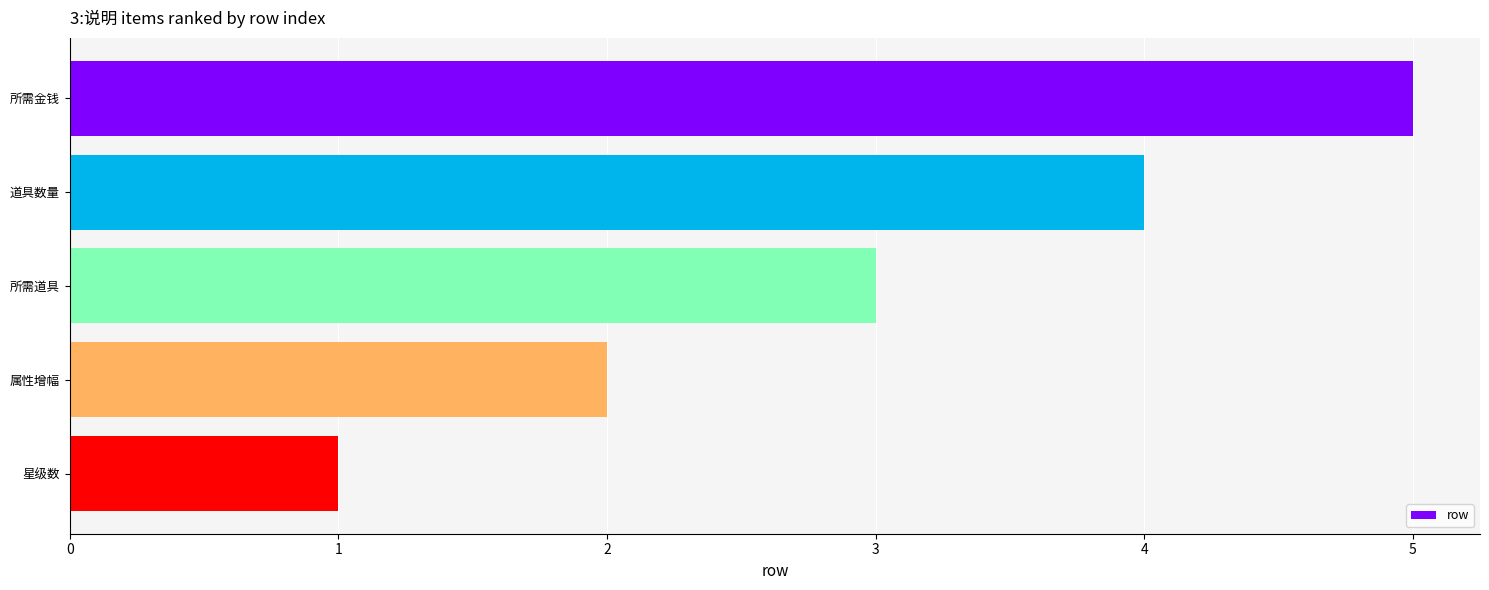

True or false: the data shows 2 at 所需金钱.

False